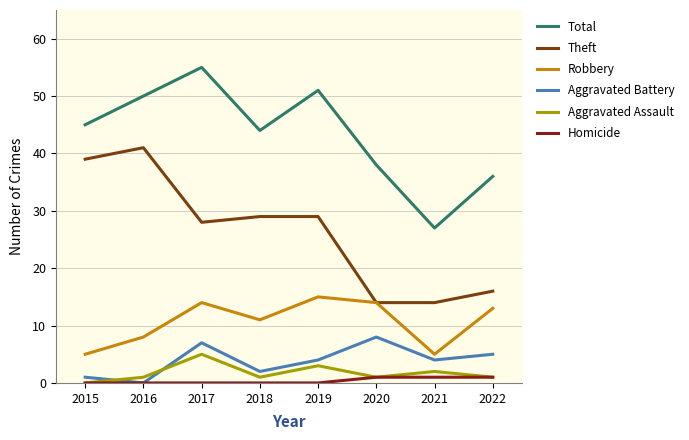

Count the number of categories in the chart.

8